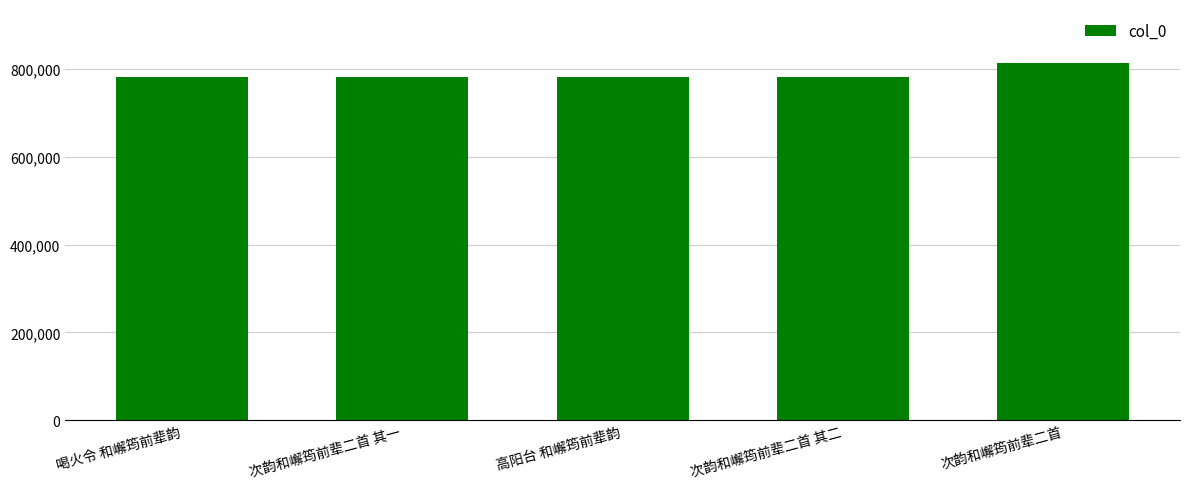

What is the average value?

787581